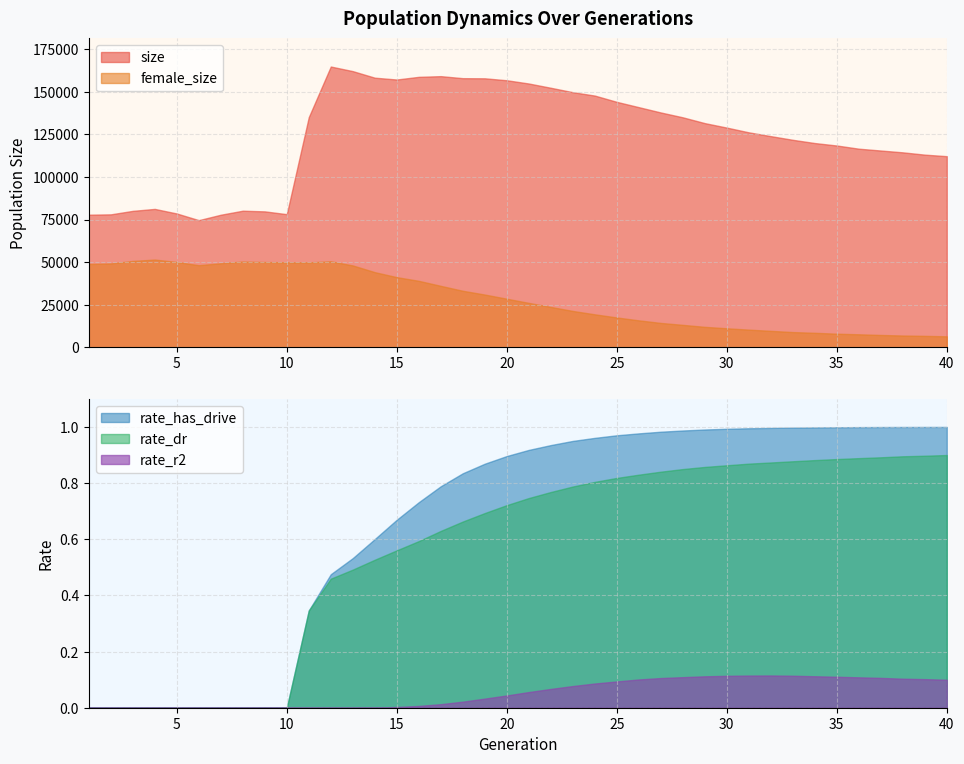

What is the maximum value shown in the chart?

164772.0